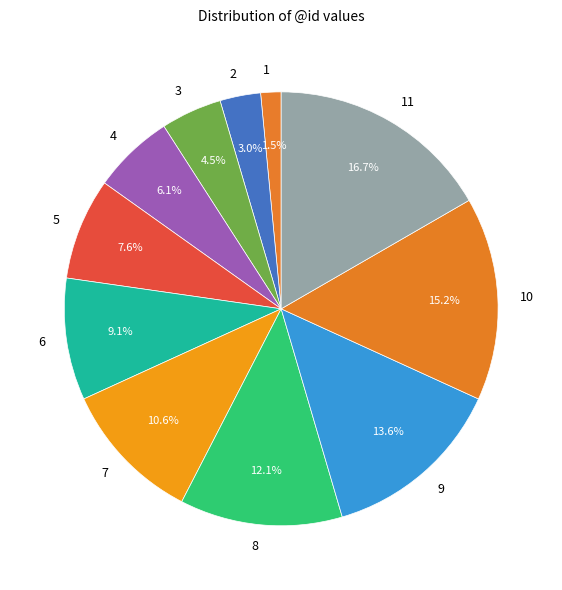

Which category has the biggest portion of the pie?

11